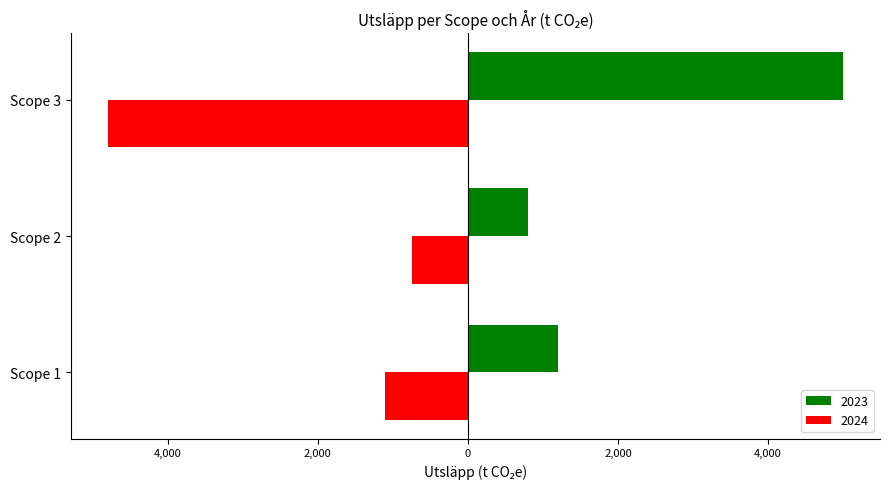

What are all the series names shown in the legend?

2023, 2024